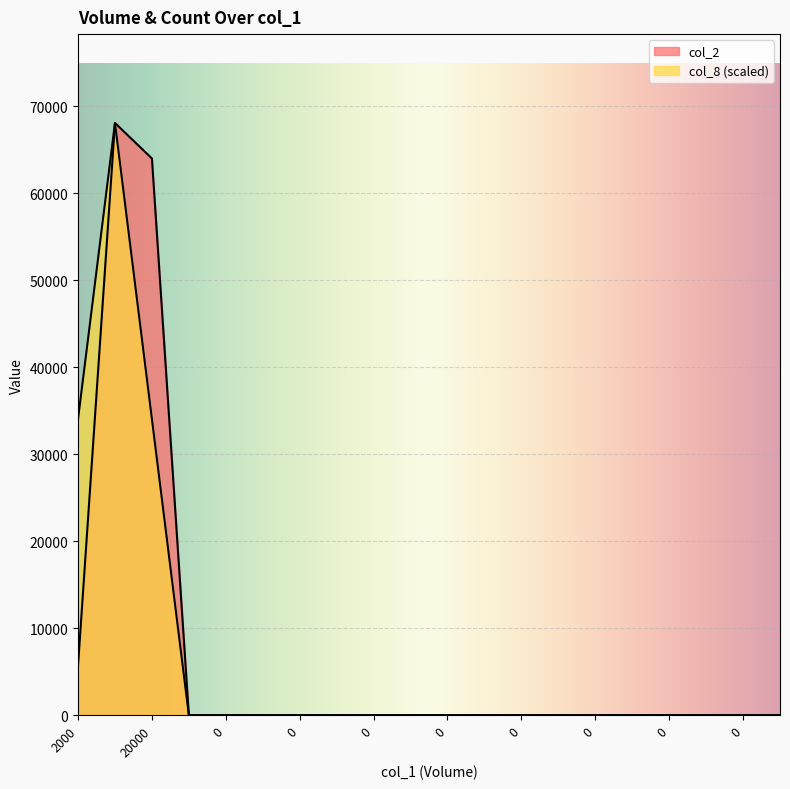

How many lines are shown in the chart?

2